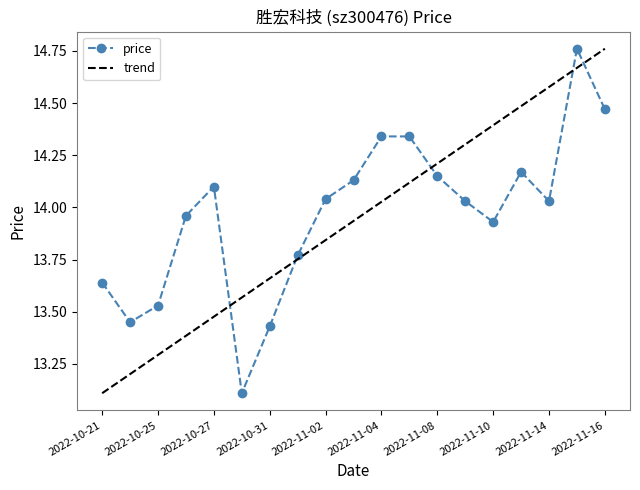

What is the change in value from 2022-11-14 to 2022-11-16?

+0.4